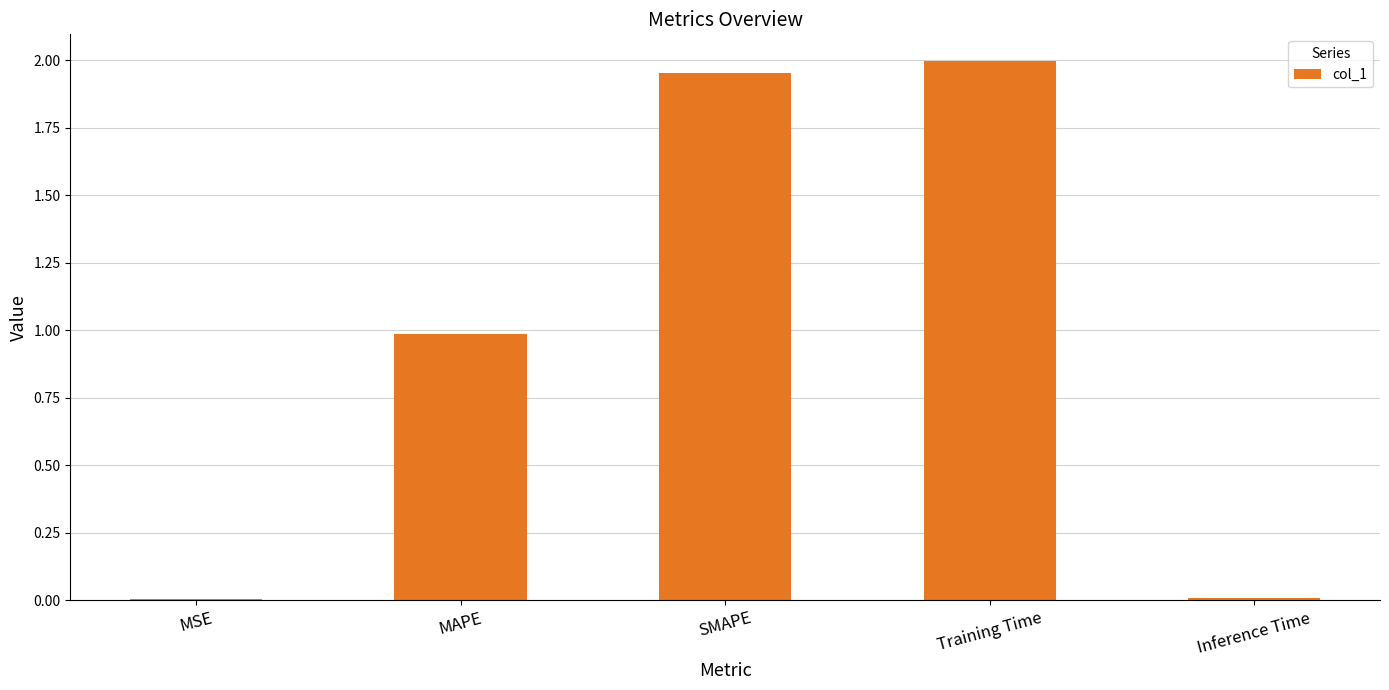

What is the ratio of the value at MAPE to the value at Training Time?

0.5